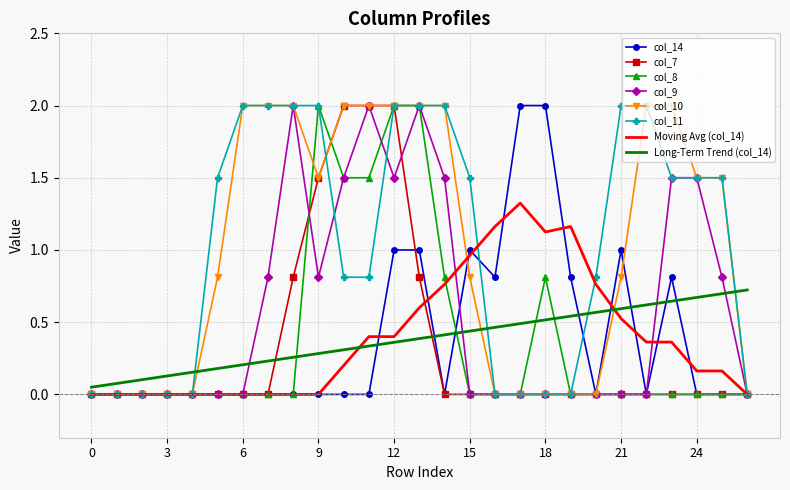

Reading left to right, transcribe all the data shown in this chart.

col_14: 0.0	0.0	0.0	0.0	0.0	0.0	0.0	0.0	0.0	0.0	0.0	0.0	1.0	1.0	0.0	1.0	0.8	2.0	2.0	0.8	0.0	1.0	0.0	0.8	0.0	0.0	0.0
col_7: 0.0	0.0	0.0	0.0	0.0	0.0	0.0	0.0	0.8	1.5	2.0	2.0	2.0	0.8	0.0	0.0	0.0	0.0	0.0	0.0	0.0	0.0	0.0	0.0	0.0	0.0	0.0
col_8: 0.0	0.0	0.0	0.0	0.0	0.0	0.0	0.0	0.0	2.0	1.5	1.5	2.0	2.0	0.8	0.0	0.0	0.0	0.8	0.0	0.0	0.0	0.0	0.0	0.0	0.0	0.0
col_9: 0.0	0.0	0.0	0.0	0.0	0.0	0.0	0.8	2.0	0.8	1.5	2.0	1.5	2.0	1.5	0.0	0.0	0.0	0.0	0.0	0.0	0.0	0.0	1.5	1.5	0.8	0.0
col_10: 0.0	0.0	0.0	0.0	0.0	0.8	2.0	2.0	2.0	1.5	2.0	2.0	2.0	2.0	2.0	0.8	0.0	0.0	0.0	0.0	0.0	0.8	2.0	2.0	1.5	1.5	0.0
col_11: 0.0	0.0	0.0	0.0	0.0	1.5	2.0	2.0	2.0	2.0	0.8	0.8	2.0	2.0	2.0	1.5	0.0	0.0	0.0	0.0	0.8	2.0	2.0	1.5	1.5	1.5	0.0